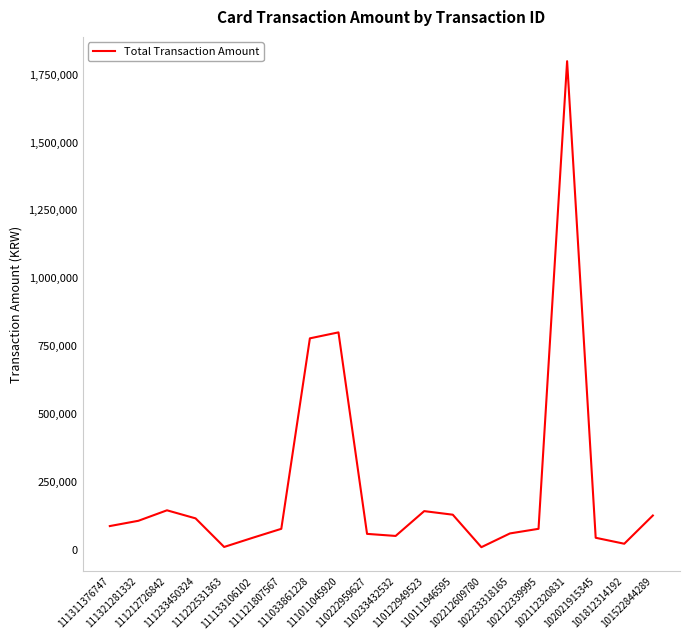

What is the maximum value shown in the chart?

1800000